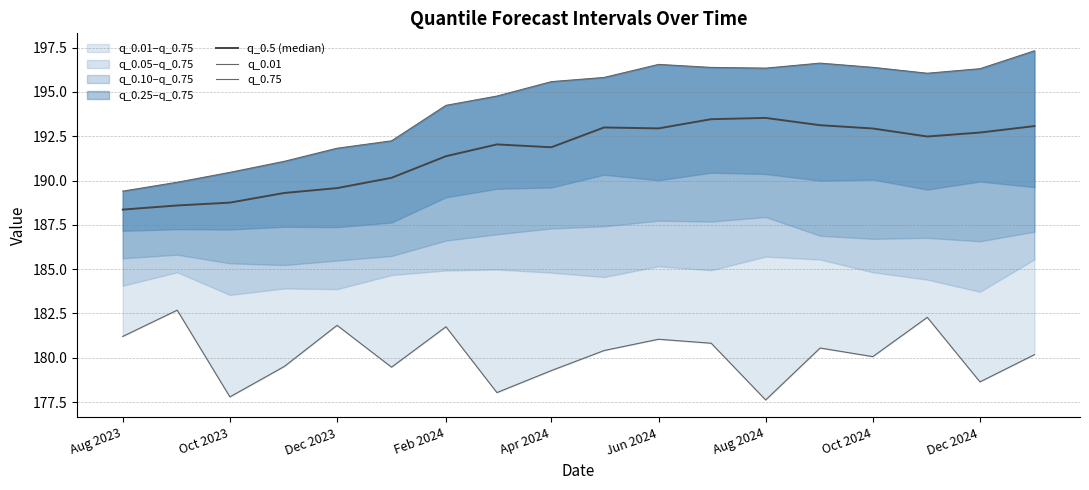

Is this an area chart (filled region under the line)?

No